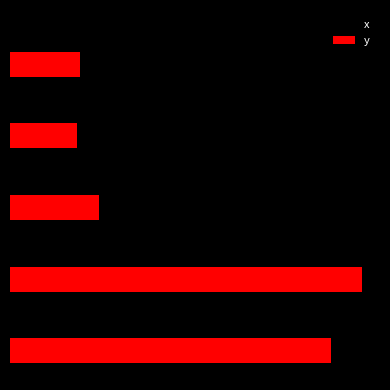

What are all the series names shown in the legend?

x, y